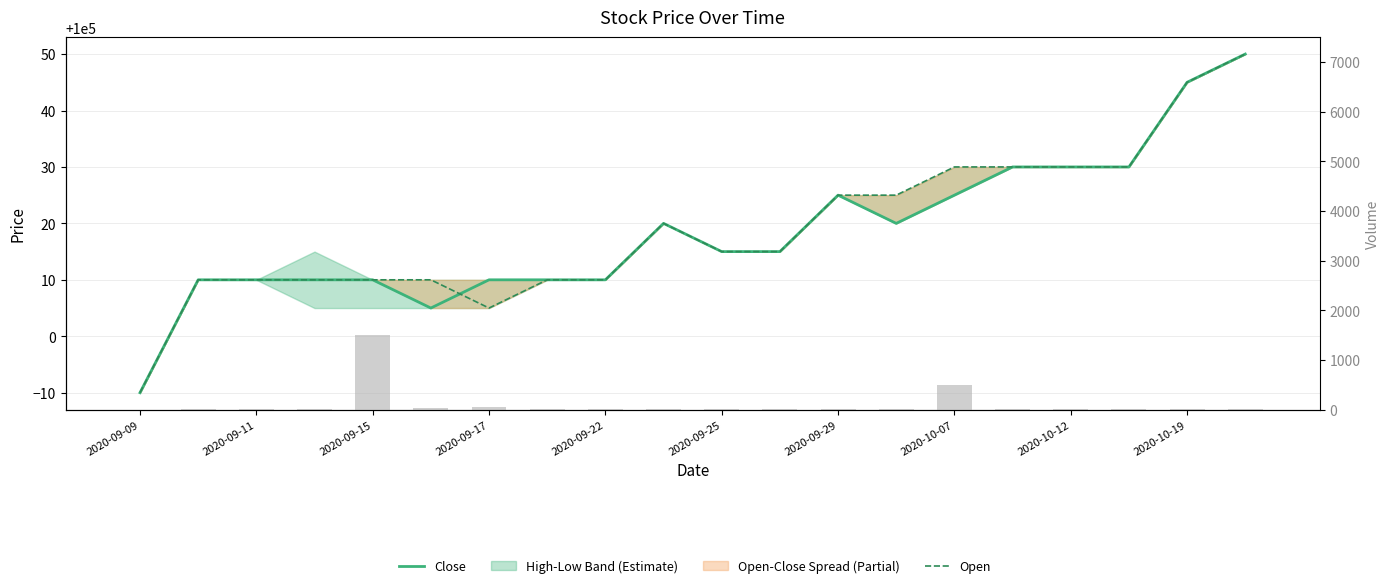

Between 10 and 17, which series saw the biggest shift?

Close